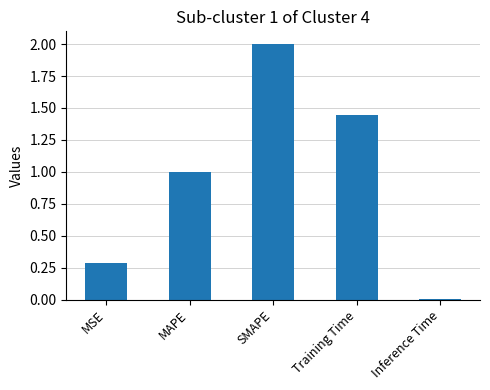

Read the value at MSE.

0.3